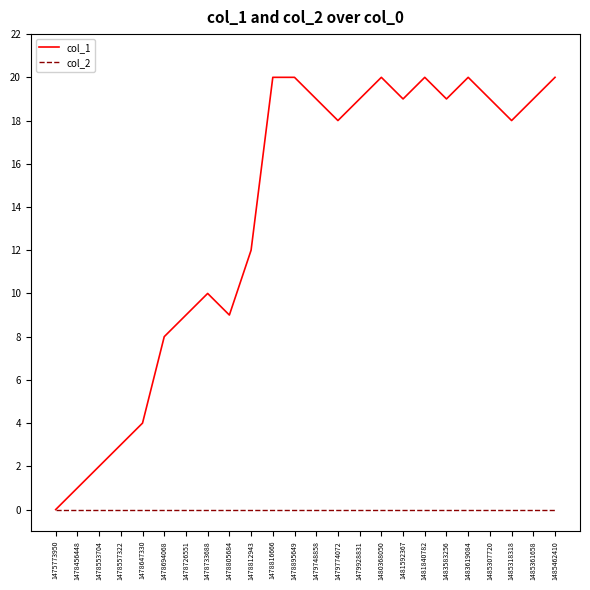

Rank the series by their average value, from lowest to highest.

col_2, col_1